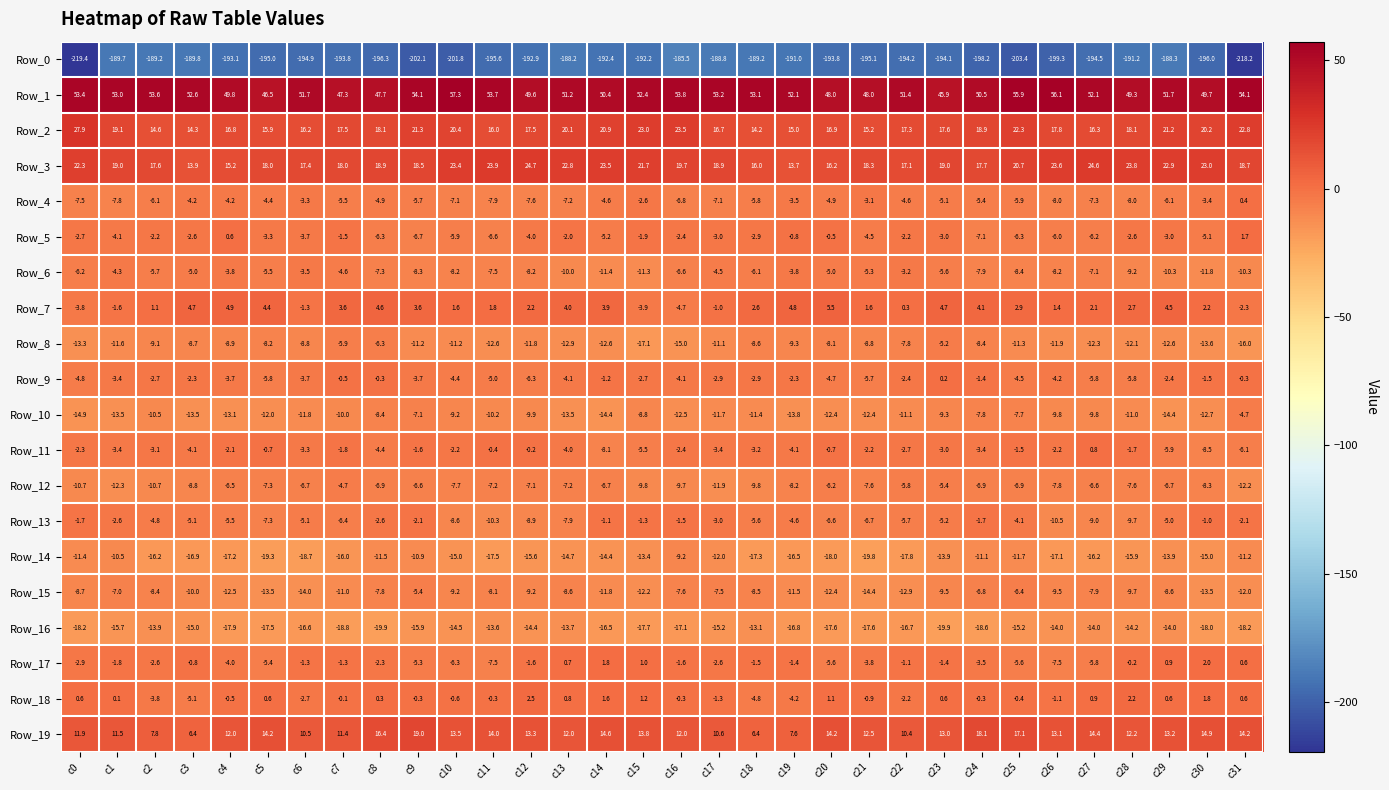

Where is Row_17 nearest to the value -2?

c1